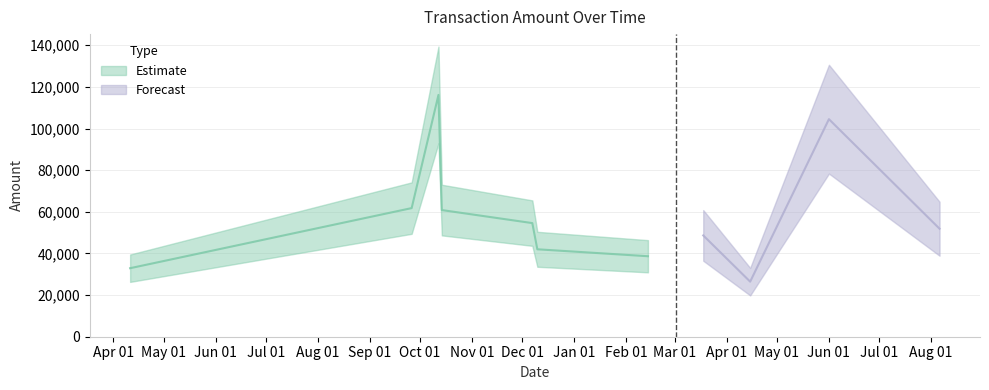

What is the change in value from 2020-02-14 to 2020-04-15?

-12211.4